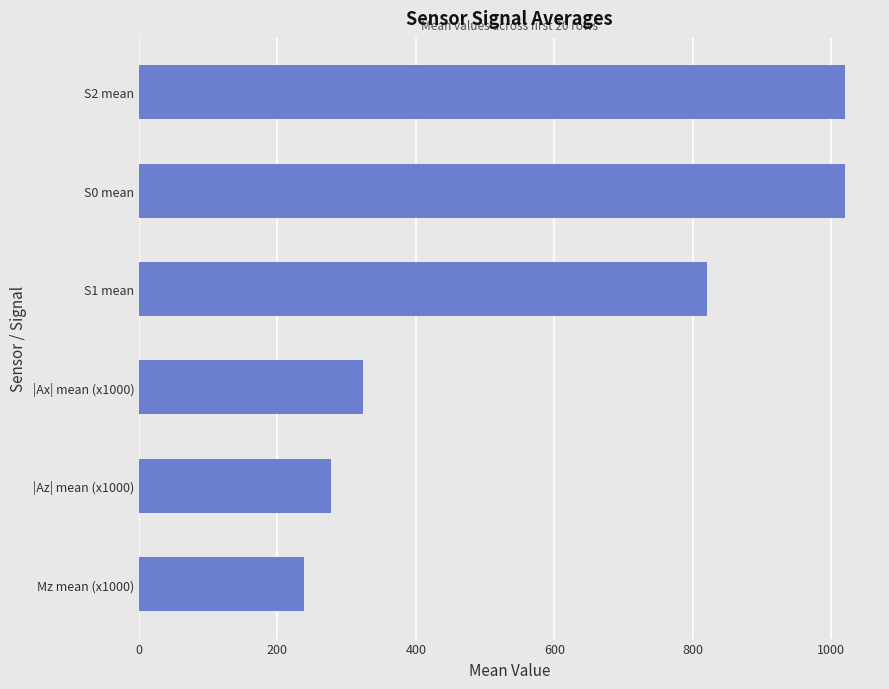

What is the average value?

616.6